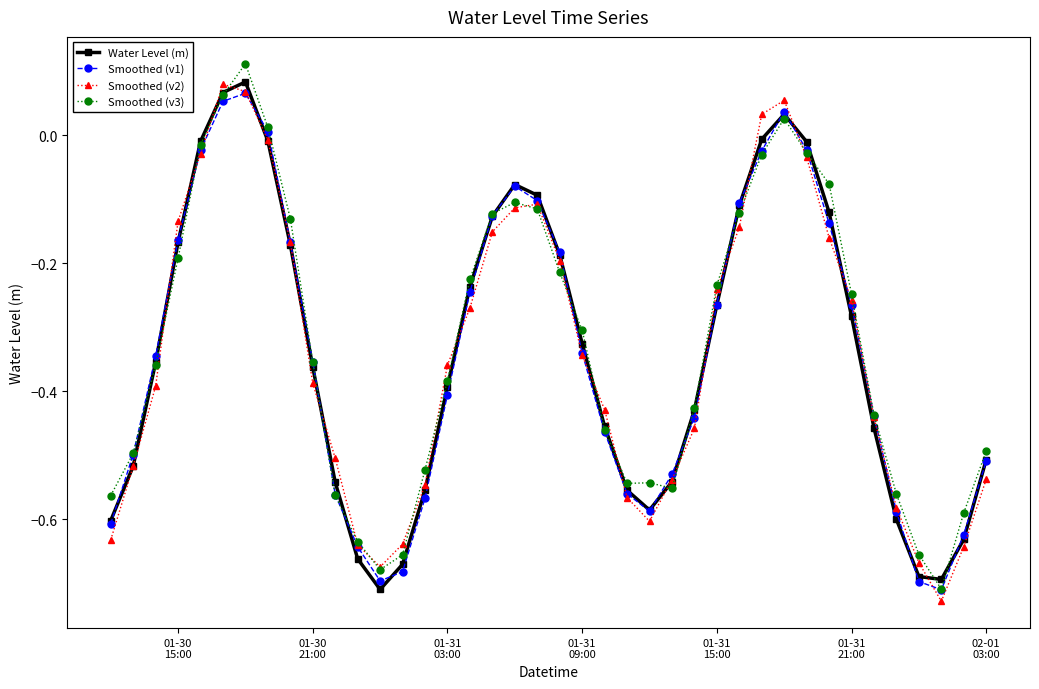

In Smoothed (v1), how many points are lower than both neighbors (excluding endpoints)?

3